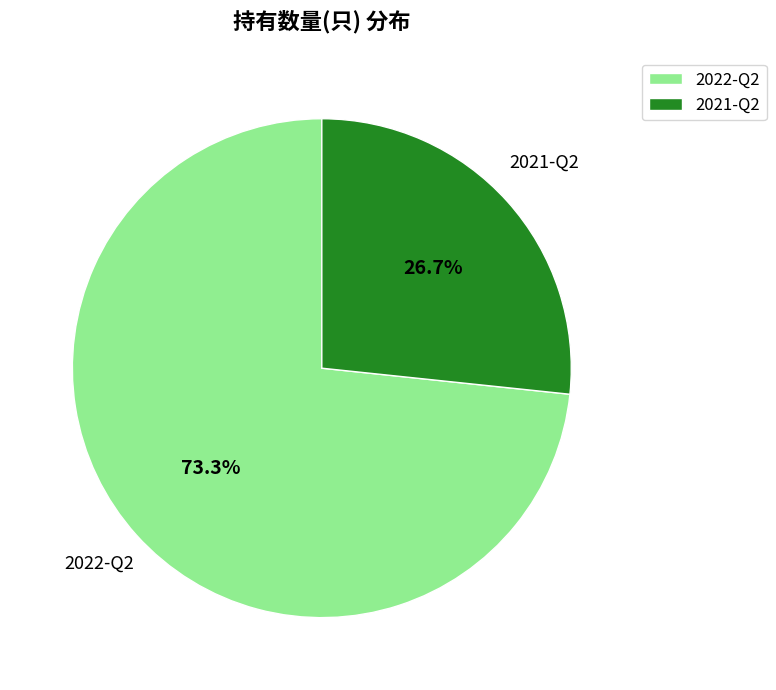

To the nearest percent, what is the average slice percentage?

50%